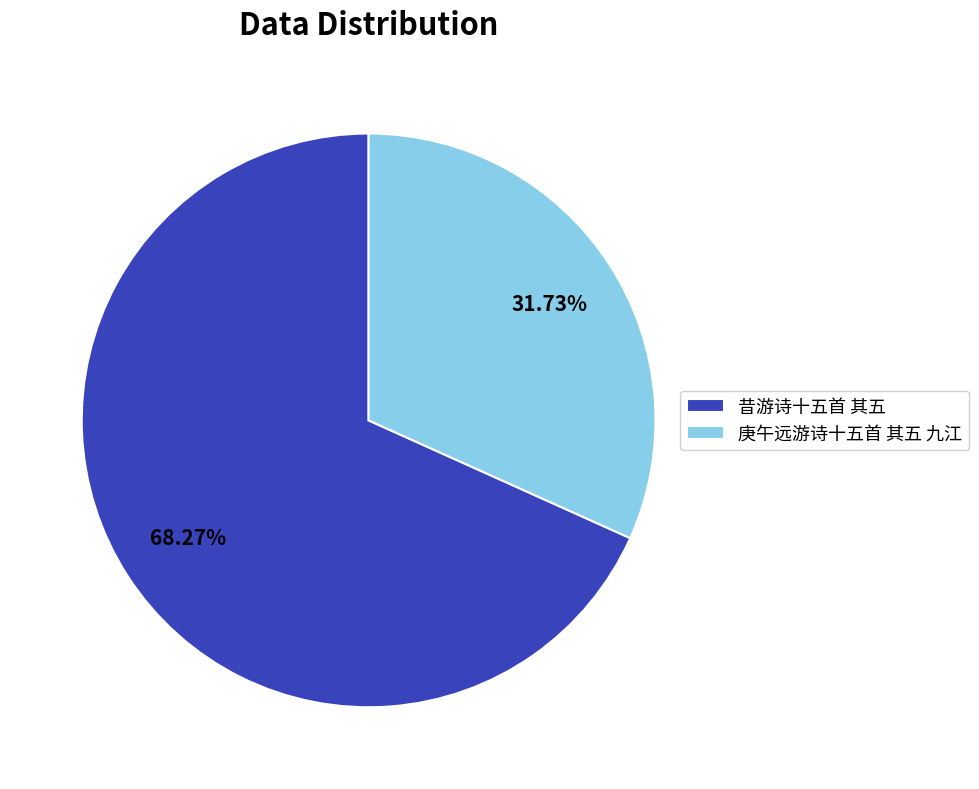

Does any single category account for the majority?

Yes